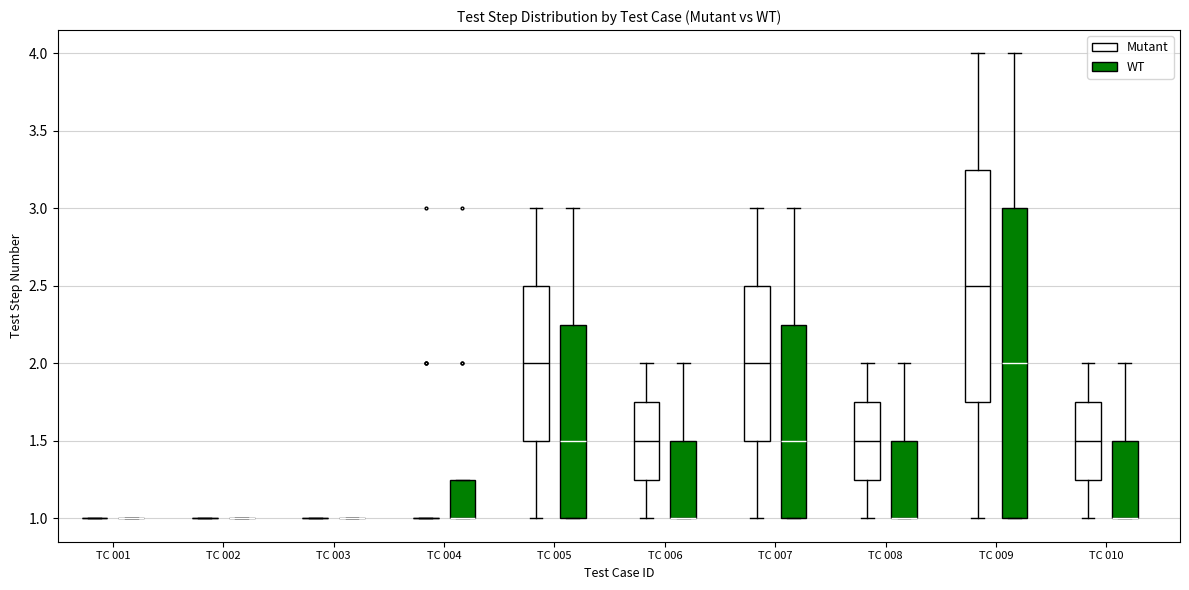

Reading left to right, read every box against the y-axis: the position of its median line, the range the box covers, and the ends of its whiskers. The values are not printed on the chart, so give them approximately, as read against the axis.

TC 001 (Mutant): box collapsed to a line at 1.00, whiskers 1.00 to 1.00
TC 001 (WT): box collapsed to a line at 1.00, whiskers 1.00 to 1.00
TC 002 (Mutant): box collapsed to a line at 1.00, whiskers 1.00 to 1.00
TC 002 (WT): box collapsed to a line at 1.00, whiskers 1.00 to 1.00
TC 003 (Mutant): box collapsed to a line at 1.00, whiskers 1.00 to 1.00
TC 003 (WT): box collapsed to a line at 1.00, whiskers 1.00 to 1.00
TC 004 (Mutant): box collapsed to a line at 1.00, whiskers 1.00 to 1.00
TC 004 (WT): median 1.00 (drawn on the box's lower edge), box 1.00 to 1.25, whiskers 1.00 to 1.25
TC 005 (Mutant): median 2.00, box 1.50 to 2.50, whiskers 1.00 to 3.00
TC 005 (WT): median 1.50, box 1.00 to 2.25, whiskers 1.00 to 3.00
TC 006 (Mutant): median 1.50, box 1.25 to 1.75, whiskers 1.00 to 2.00
TC 006 (WT): median 1.00 (drawn on the box's lower edge), box 1.00 to 1.50, whiskers 1.00 to 2.00
TC 007 (Mutant): median 2.00, box 1.50 to 2.50, whiskers 1.00 to 3.00
TC 007 (WT): median 1.50, box 1.00 to 2.25, whiskers 1.00 to 3.00
TC 008 (Mutant): median 1.50, box 1.25 to 1.75, whiskers 1.00 to 2.00
TC 008 (WT): median 1.00 (drawn on the box's lower edge), box 1.00 to 1.50, whiskers 1.00 to 2.00
TC 009 (Mutant): median 2.50, box 1.75 to 3.25, whiskers 1.00 to 4.00
TC 009 (WT): median 2.00, box 1.00 to 3.00, whiskers 1.00 to 4.00
TC 010 (Mutant): median 1.50, box 1.25 to 1.75, whiskers 1.00 to 2.00
TC 010 (WT): median 1.00 (drawn on the box's lower edge), box 1.00 to 1.50, whiskers 1.00 to 2.00